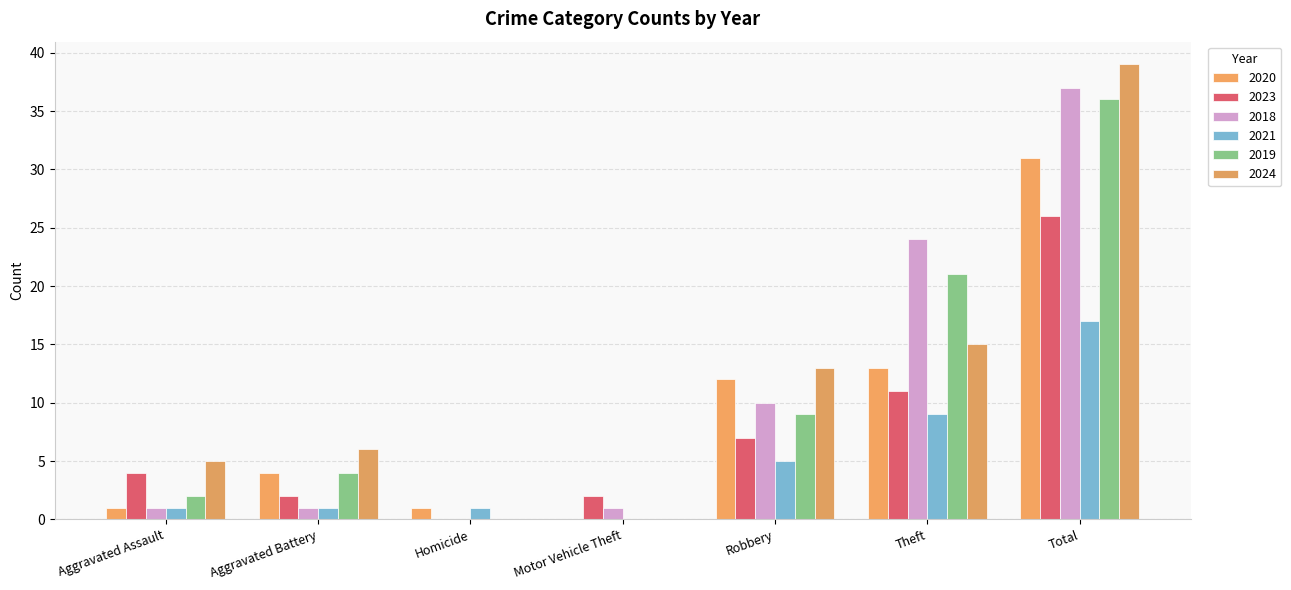

Between Aggravated Battery and Total, which series saw the biggest shift?

2018